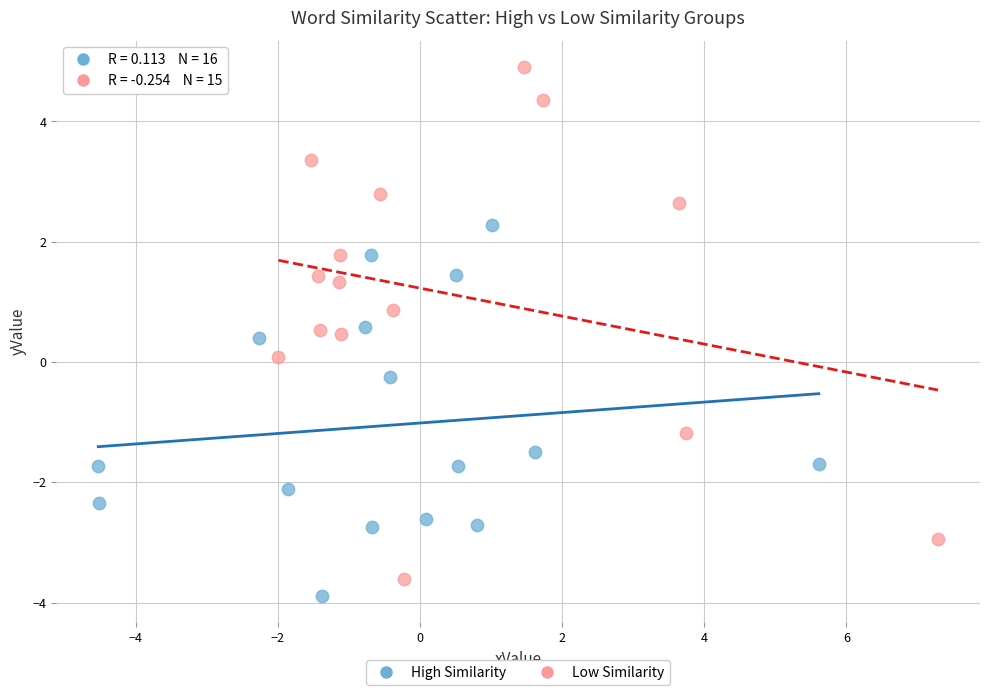

What are all the series names shown in the legend?

High Similarity, Low Similarity